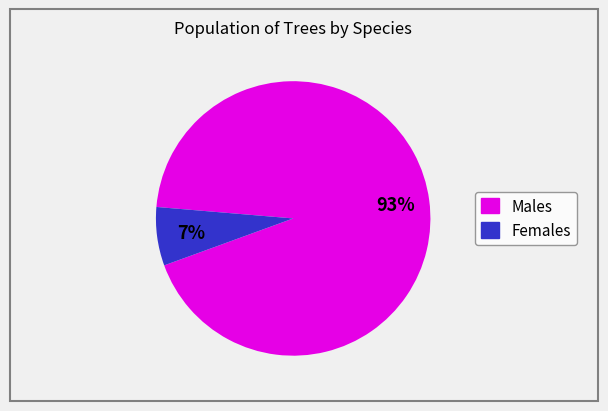

Does any single category account for the majority?

Yes